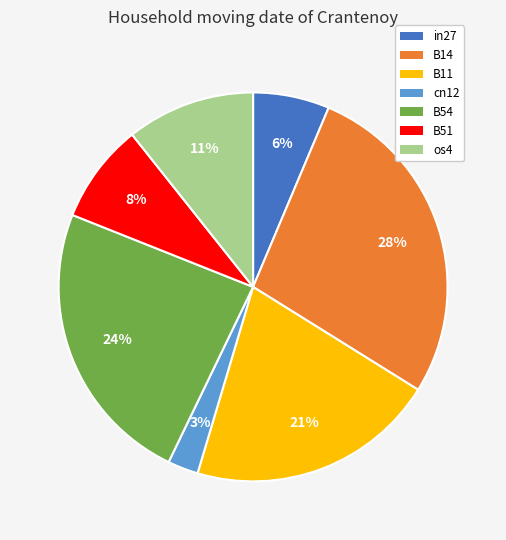

Which category has the smallest portion of the pie?

cn12